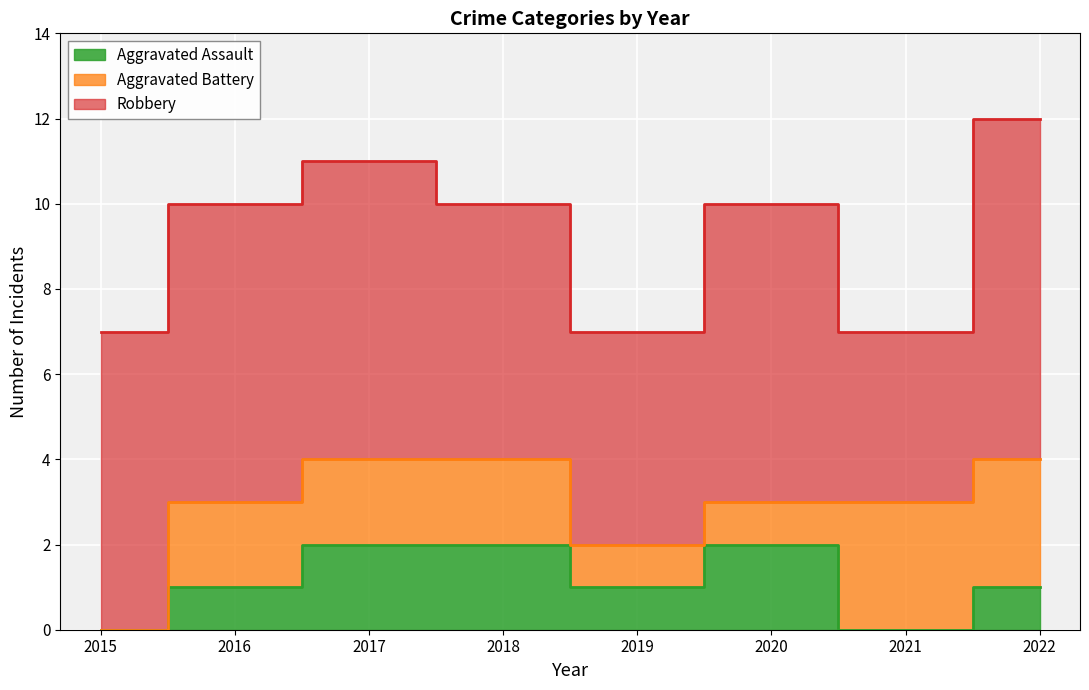

List the series in order of their peak value, highest first.

Robbery, Aggravated Battery, Aggravated Assault